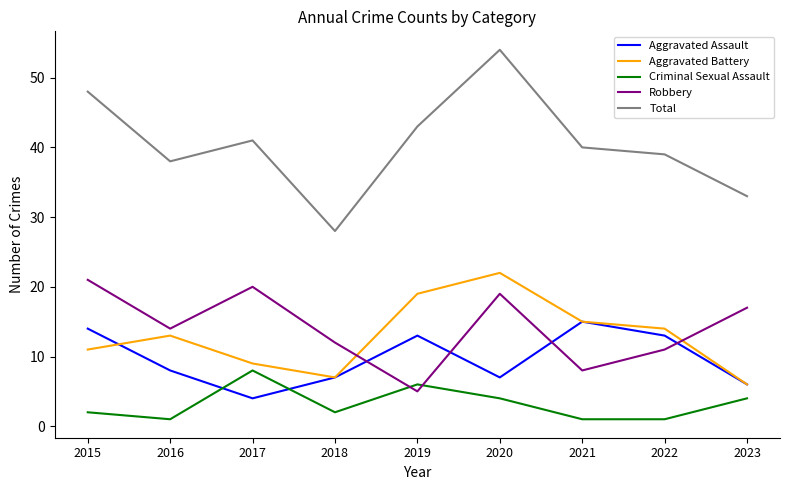

True or false: Aggravated Assault and Total cross at least once.

False